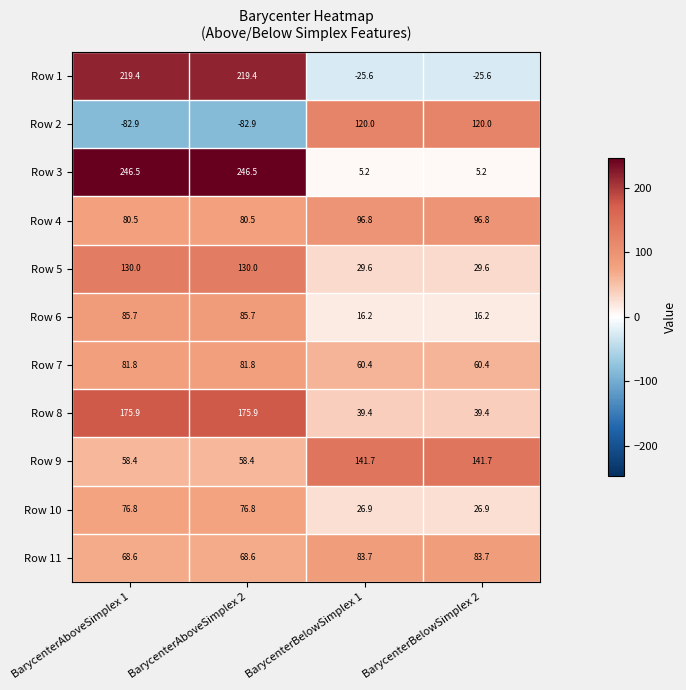

Is it true that Row 8 equals 39.4 at BarycenterBelowSimplex 1?

True